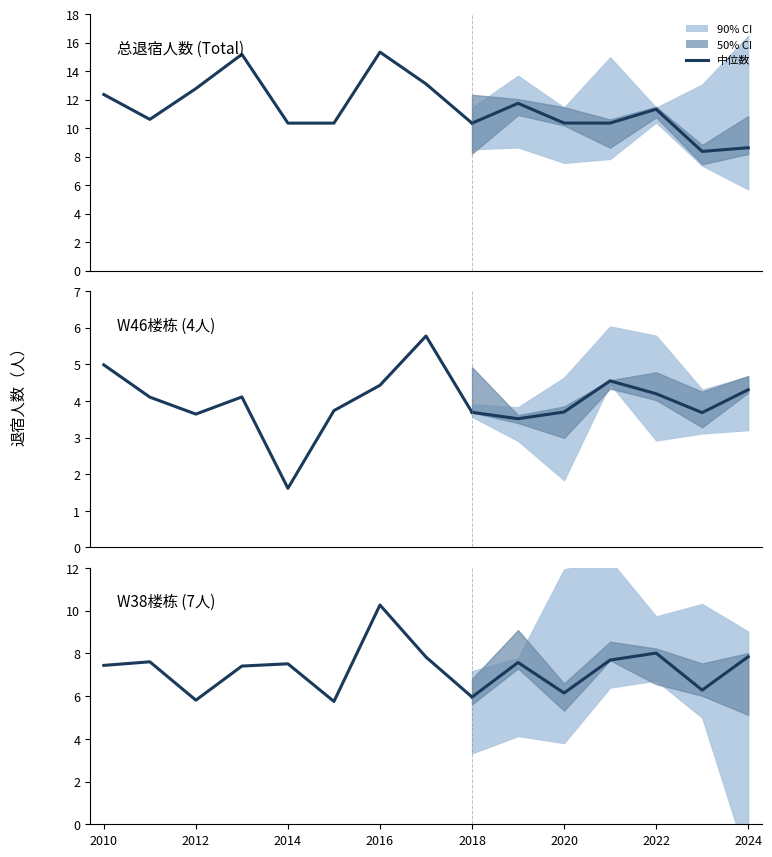

At which category does the data reach its first local valley?

2012